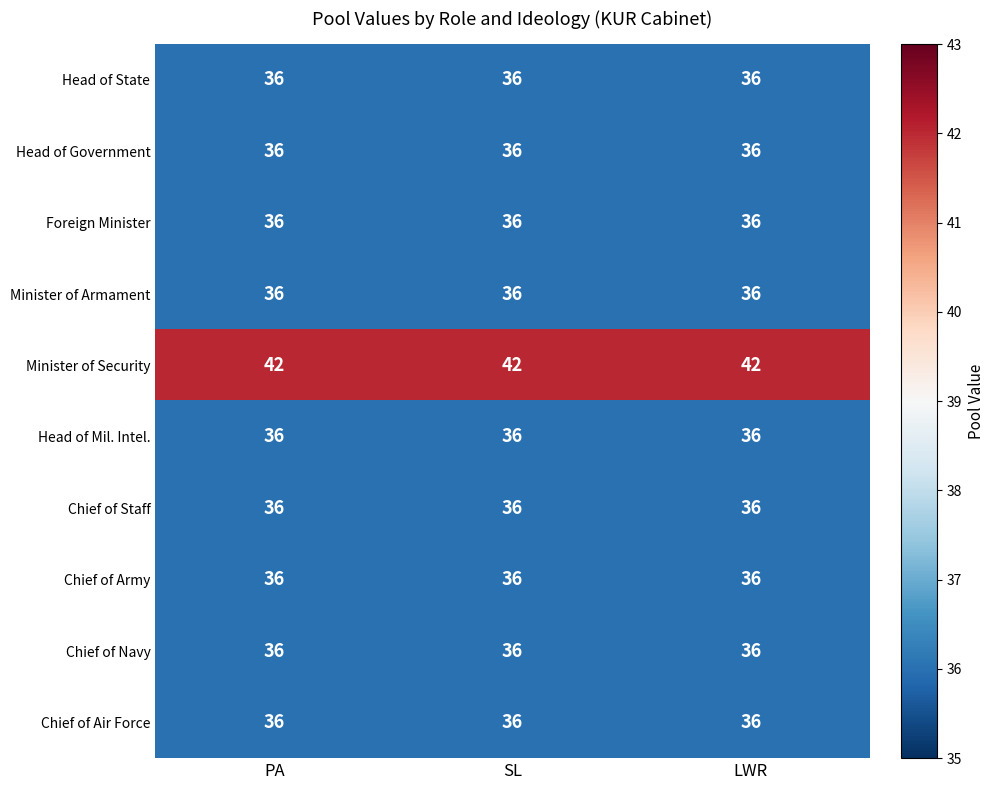

The value of Chief of Army at SL is 36. True or false?

True